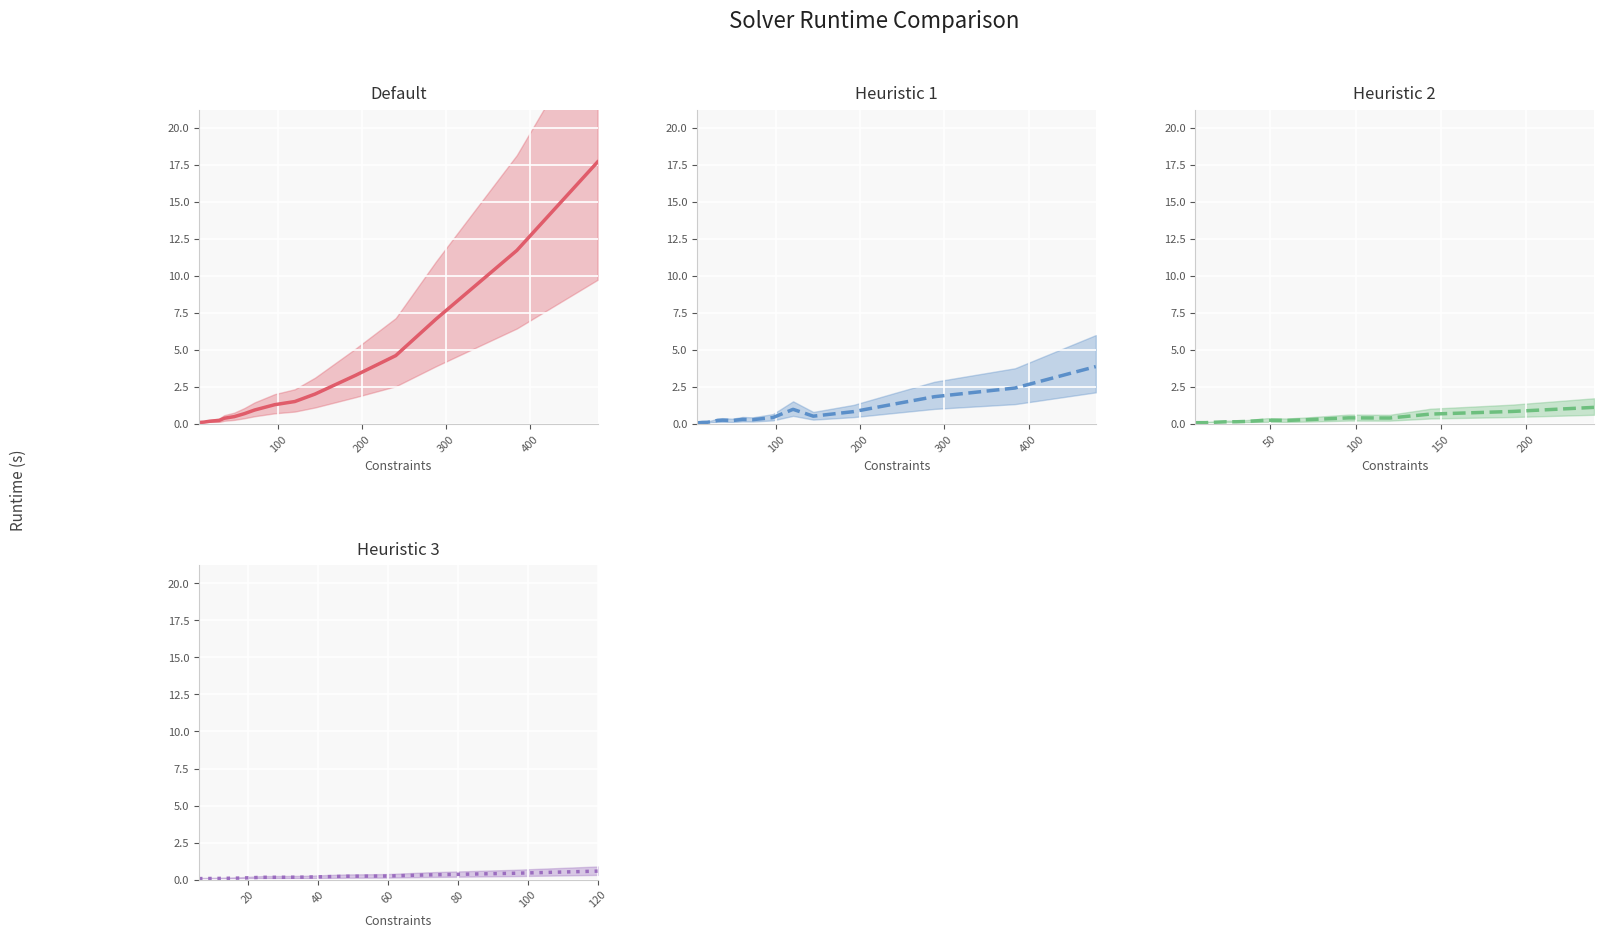

What is the value of the Default point at the 2nd from the left?

0.1